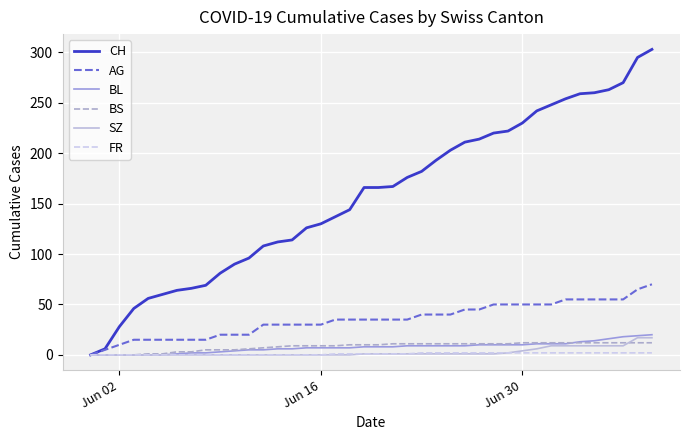

Which series has the largest total across all categories?

CH